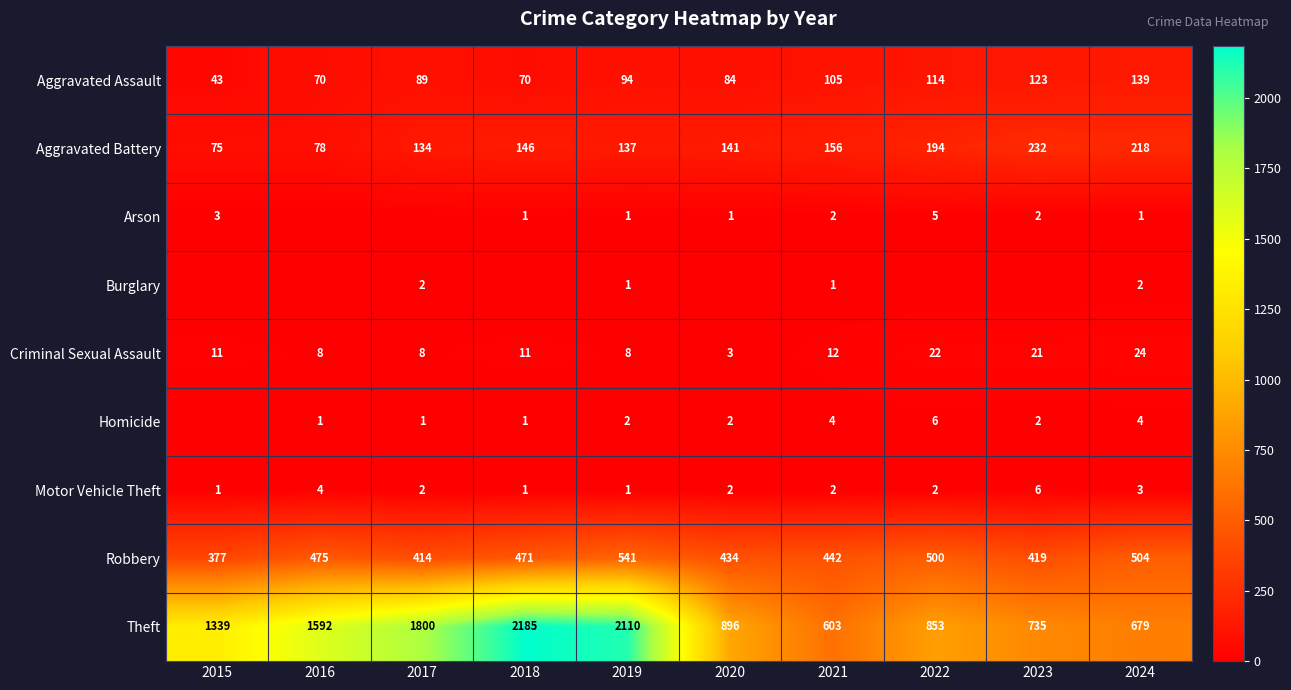

Which category has the lowest value across all series?

2016